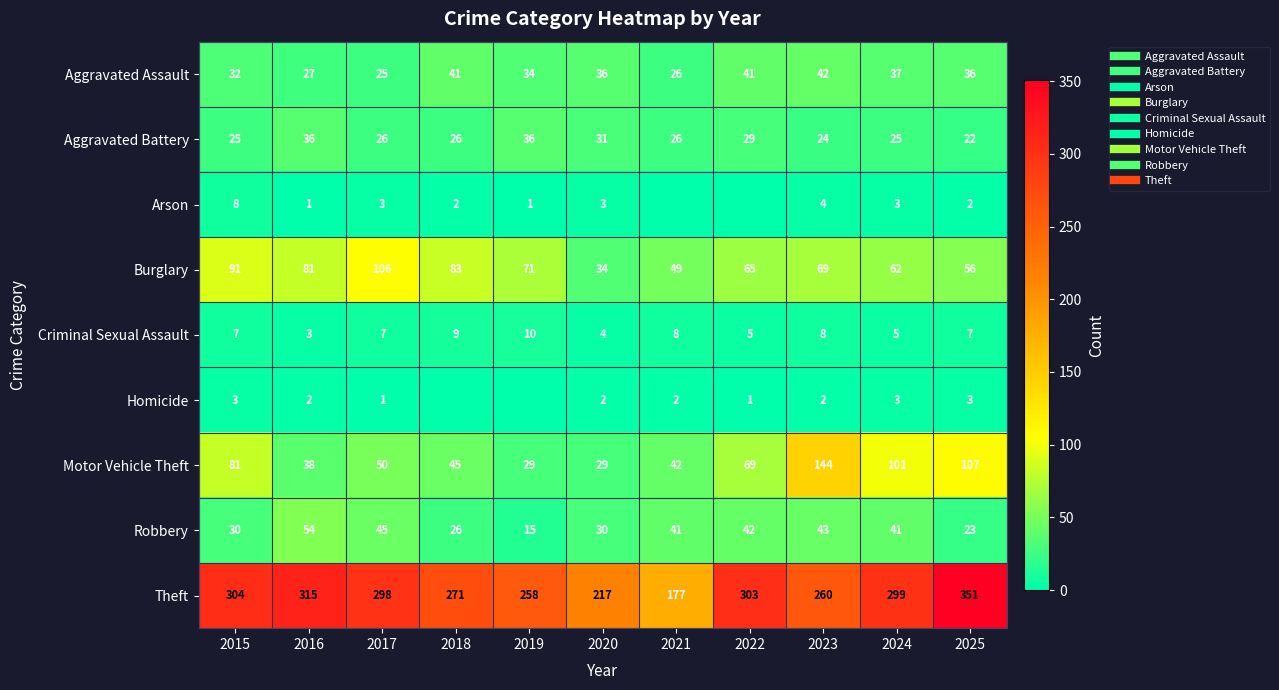

Count the number of data series in this chart.

9